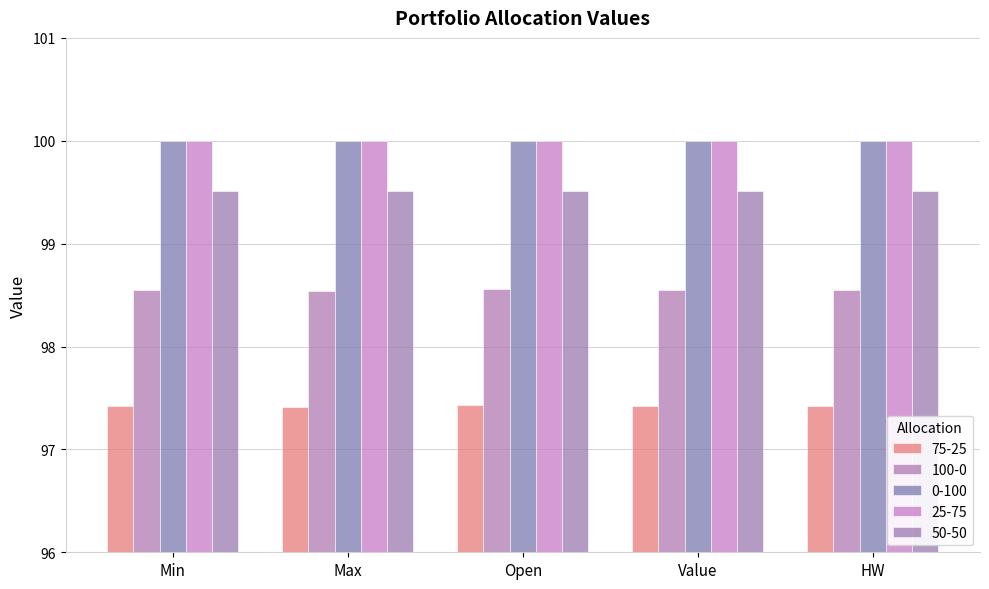

Between Max and HW, which series saw the biggest shift?

75-25